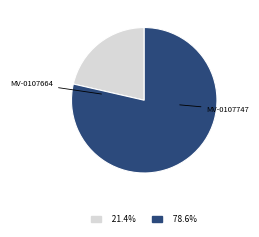

Count the number of slices in the pie.

2